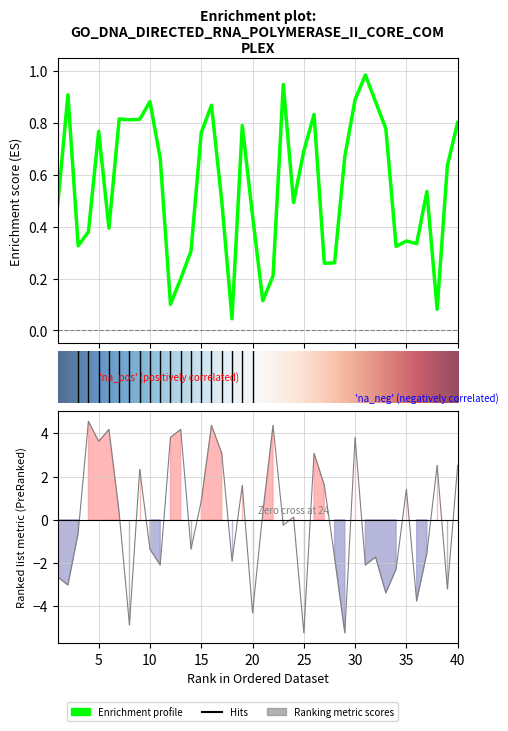

How many data points in col_1 are less than 0?

20